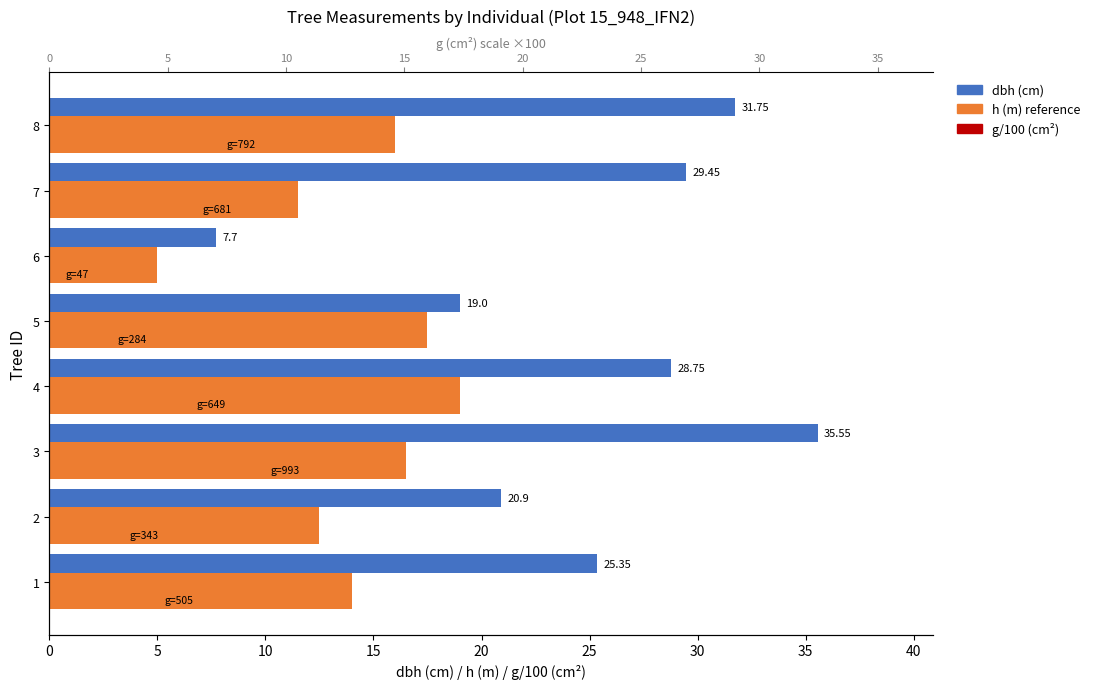

True or false: dbh (cm) has a value of 25.4 at 1.

True